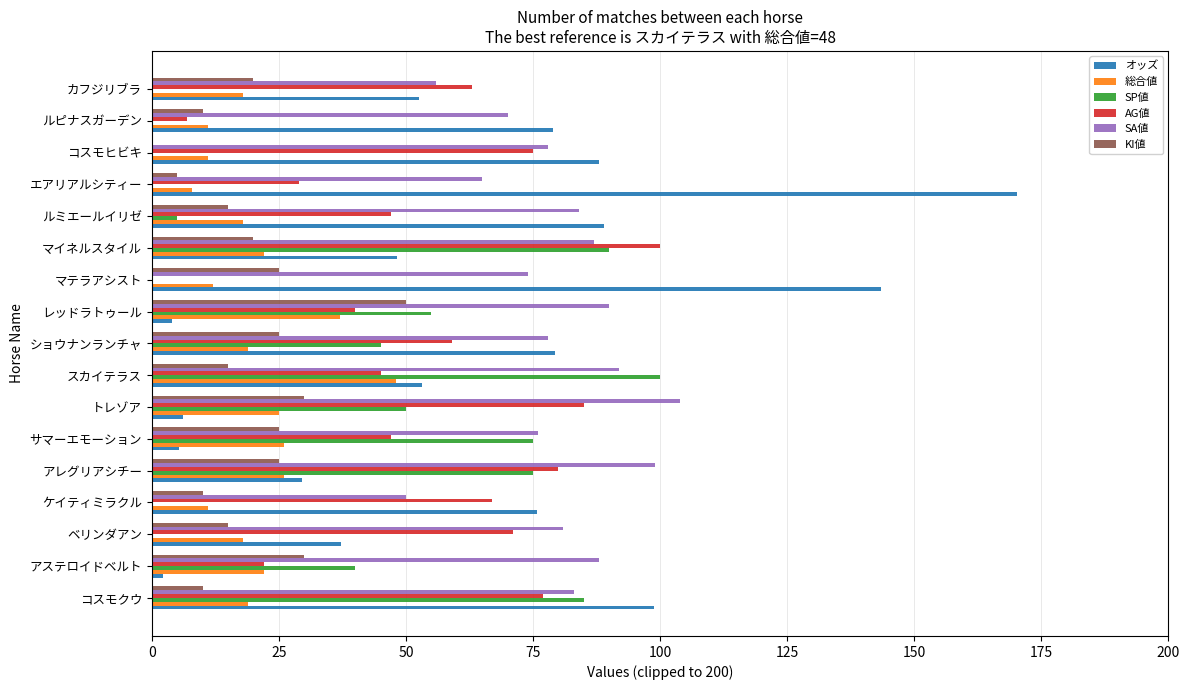

What is the sum of the オッズ values at ルピナスガーデン and マイネルスタイル?

127.2